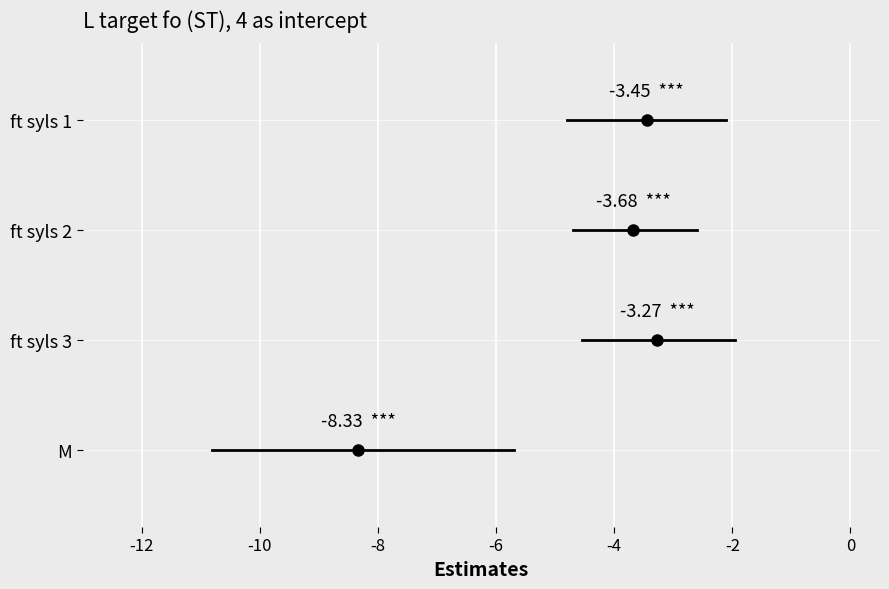

True or false: ft syls 1 has a value of 5 at -10.

False